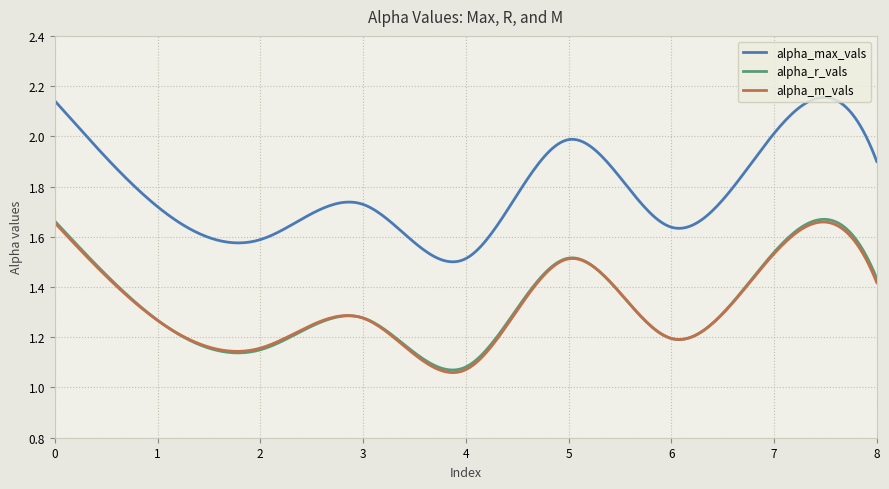

True or false: alpha_r_vals and alpha_max_vals intersect in this chart.

False